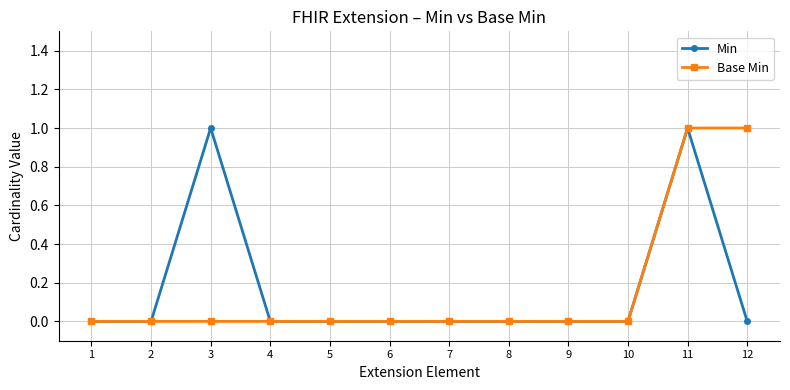

Count the number of data series in this chart.

2